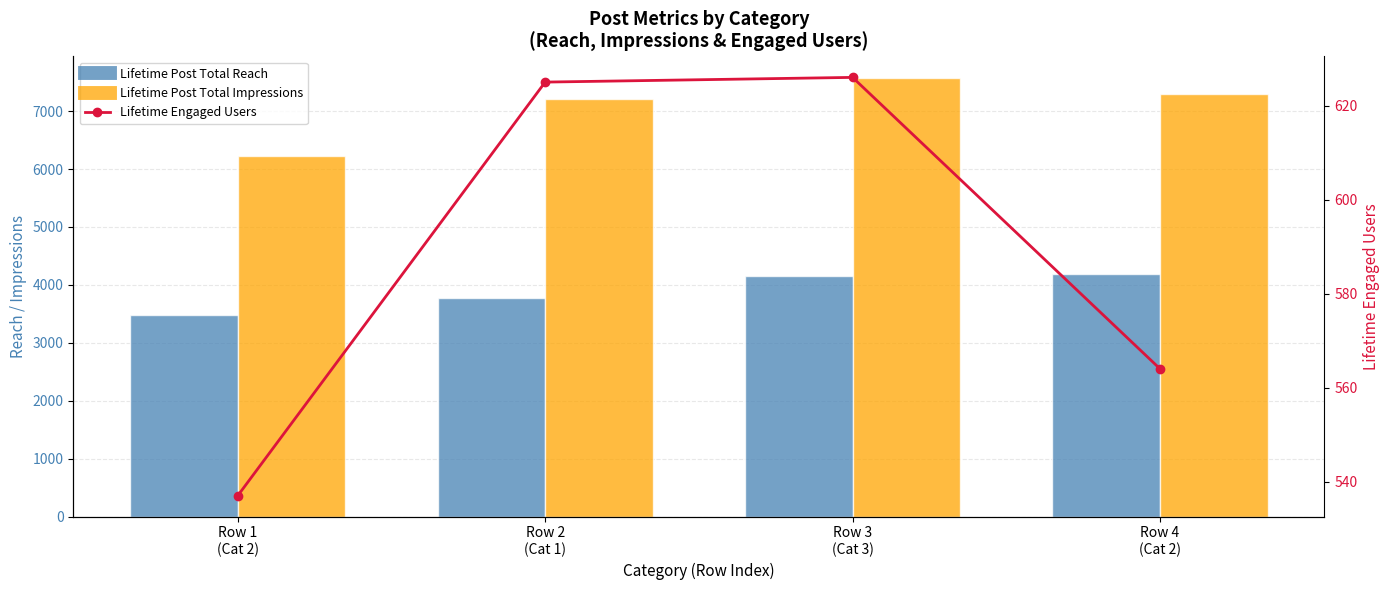

Between Row 1
(Cat 2) and Row 3
(Cat 3), which series saw the biggest shift?

Lifetime Post Total Impressions